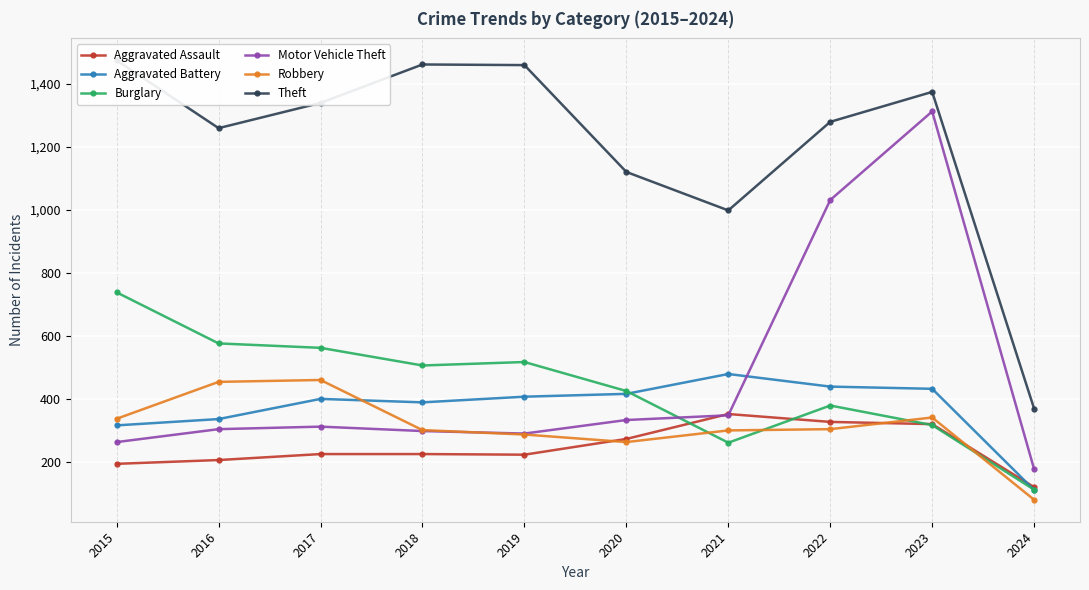

Does the chart display data point markers on the line(s)?

Yes